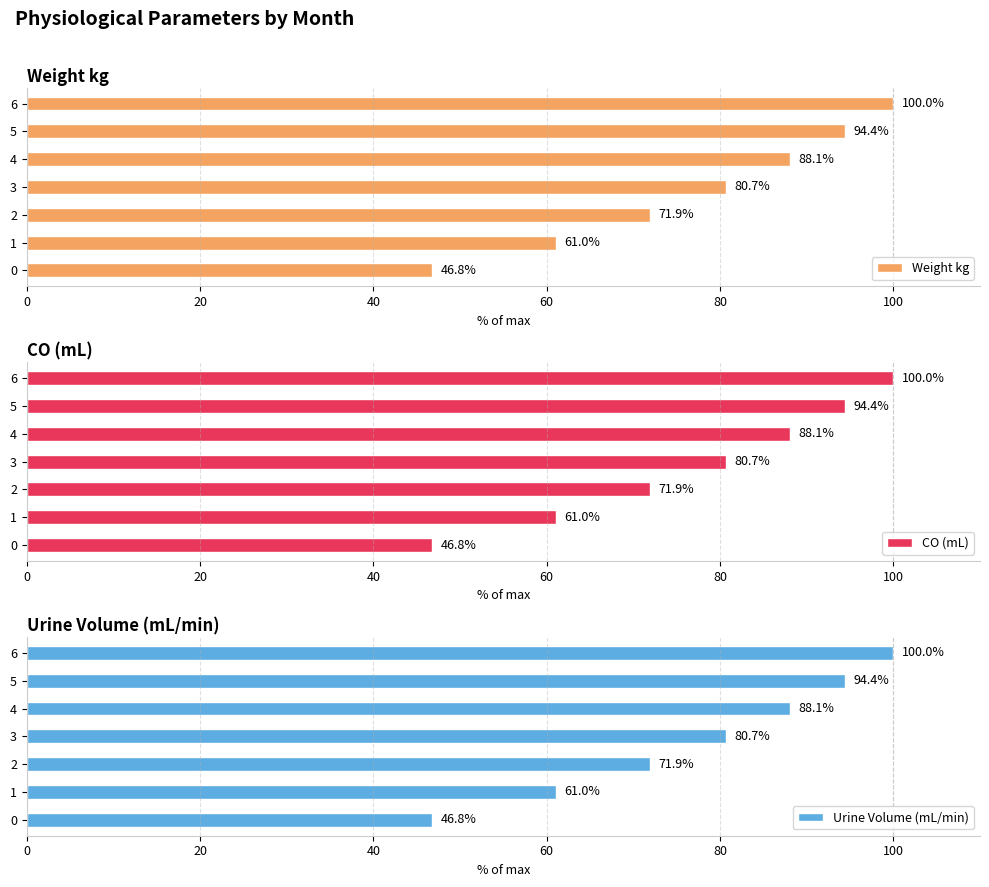

What are all the series names shown in the legend?

Weight kg, CO (mL), Urine Volume (mL/min)